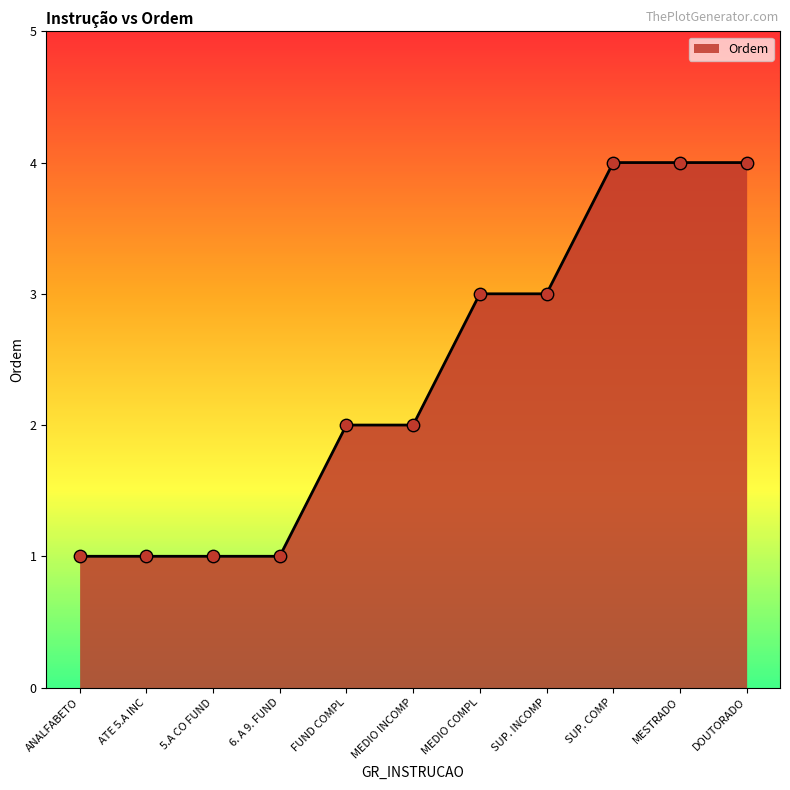

What is the change in value from FUND COMPL to SUP. INCOMP?

+1